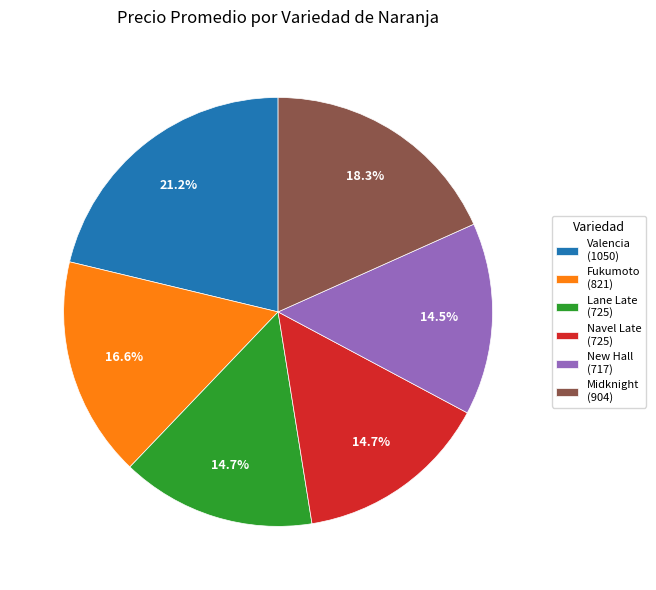

What percentage is the Midknight slice, to the nearest percent?

18%